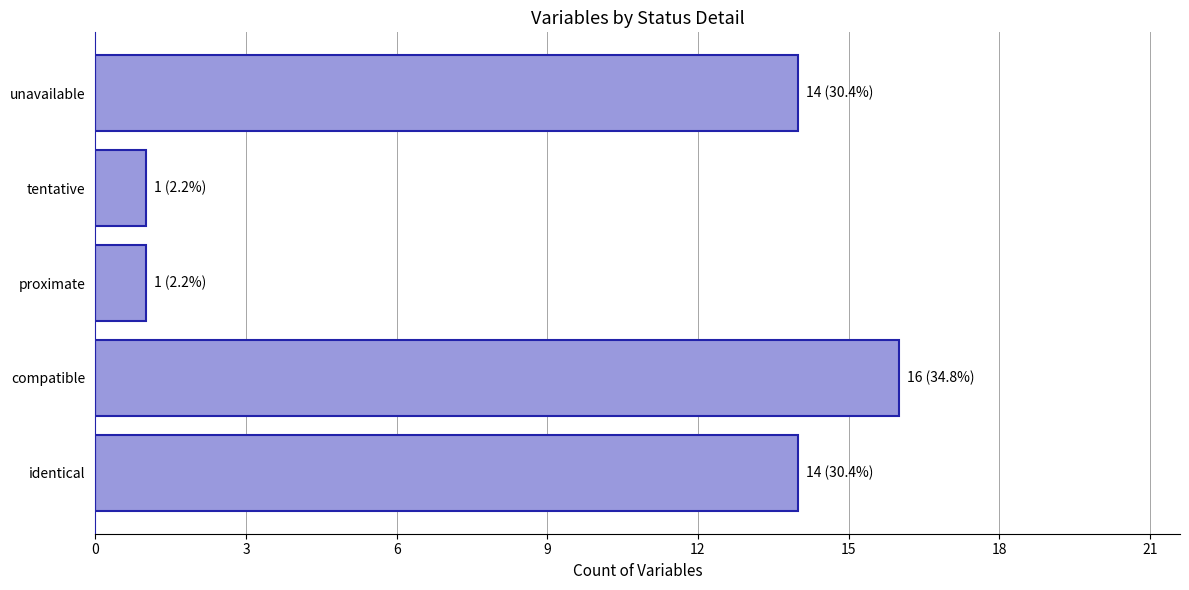

What is the ratio of the value at identical to the value at proximate?

14.0